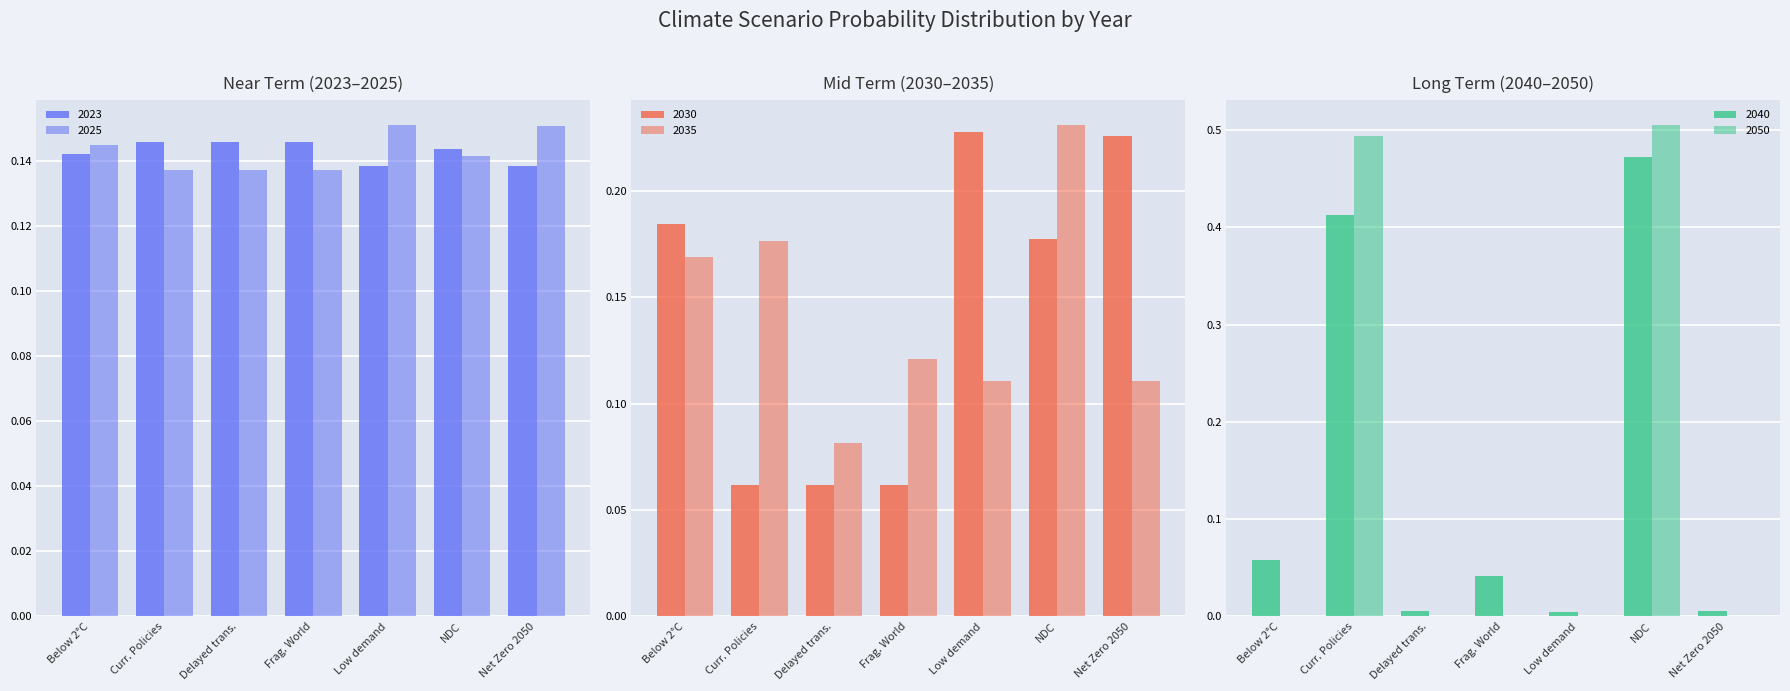

What is the sum of the 2030 values at NDC and Curr. Policies?

0.2